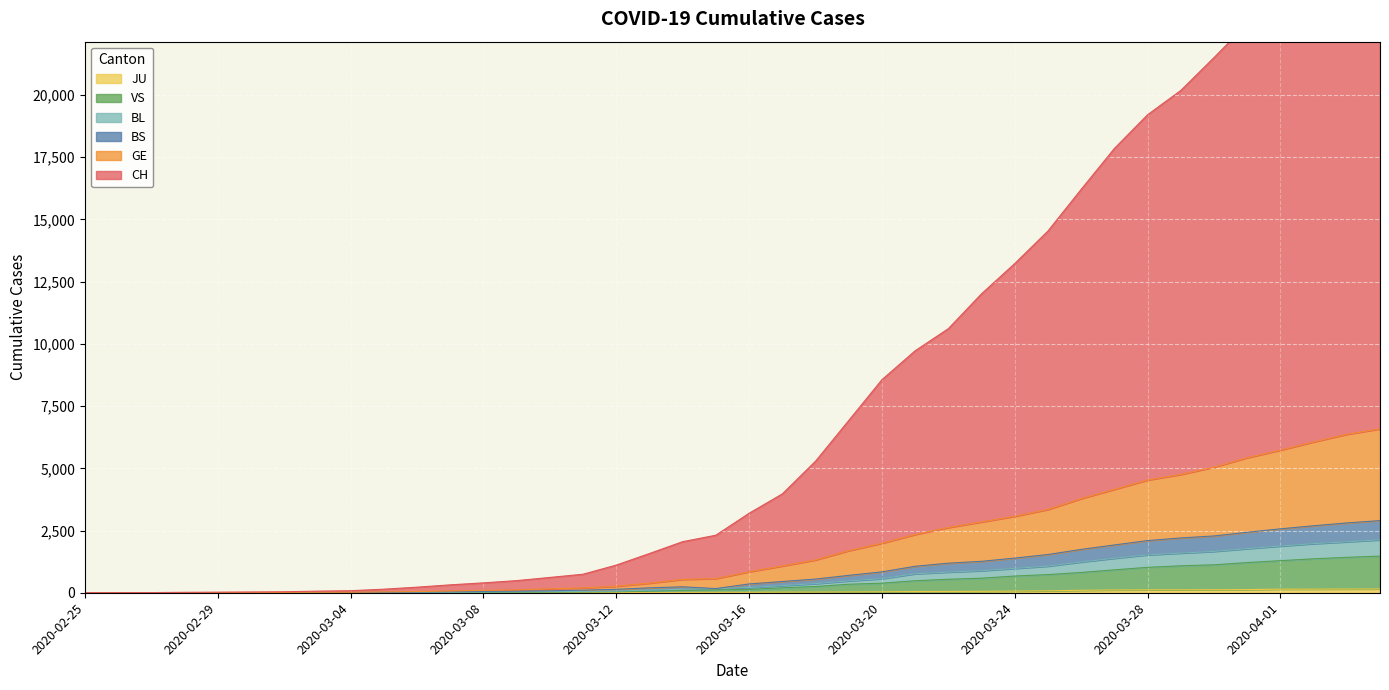

True or false: BS and BL cross at least once.

False